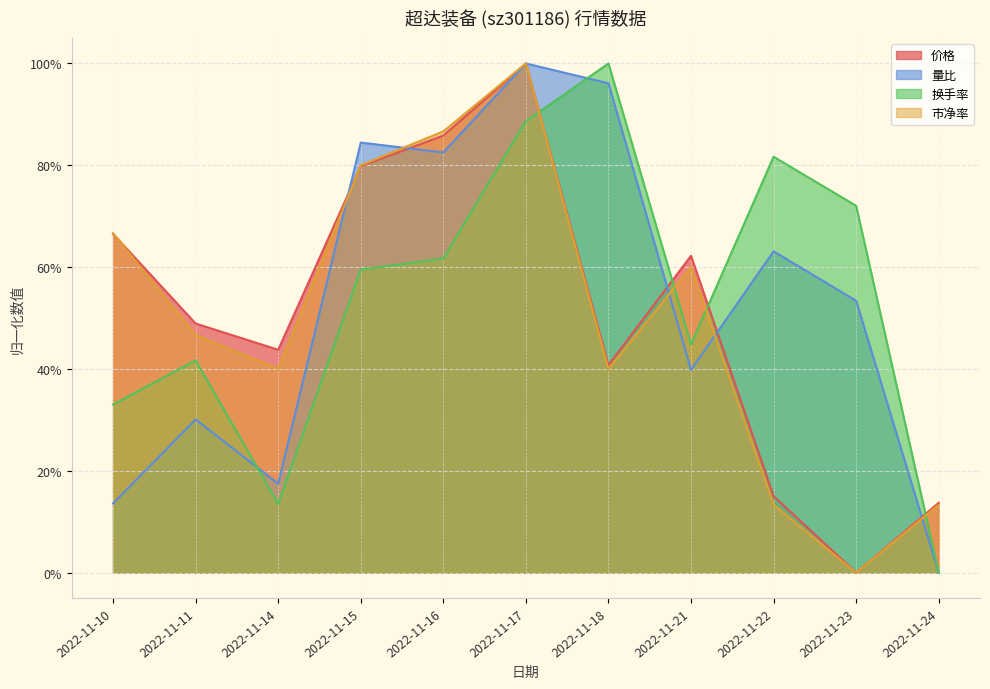

Which series has the widest spread of values?

价格